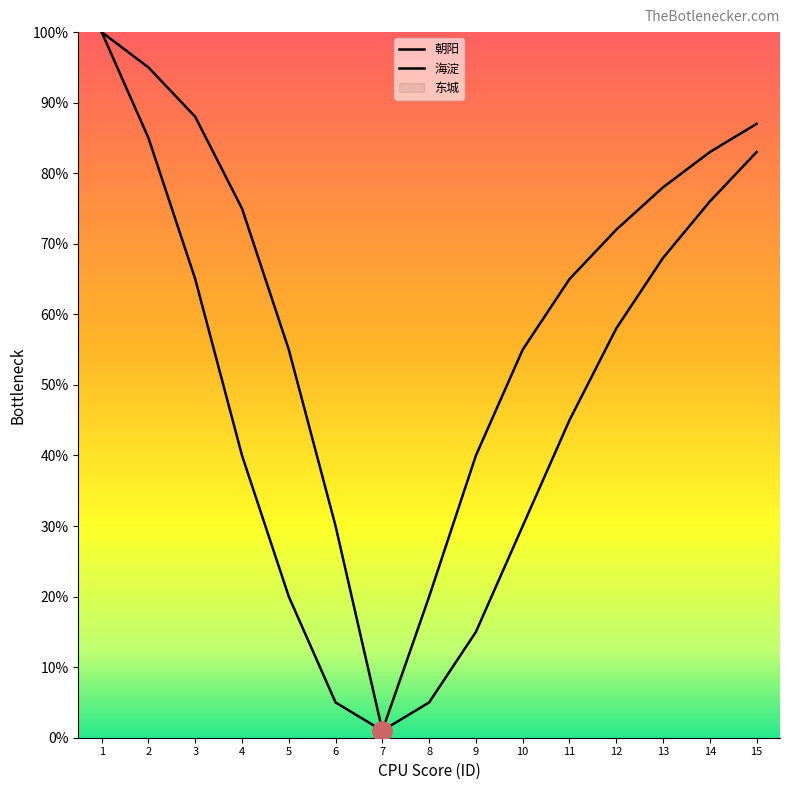

The value of 朝阳 at 4 is 40. True or false?

True